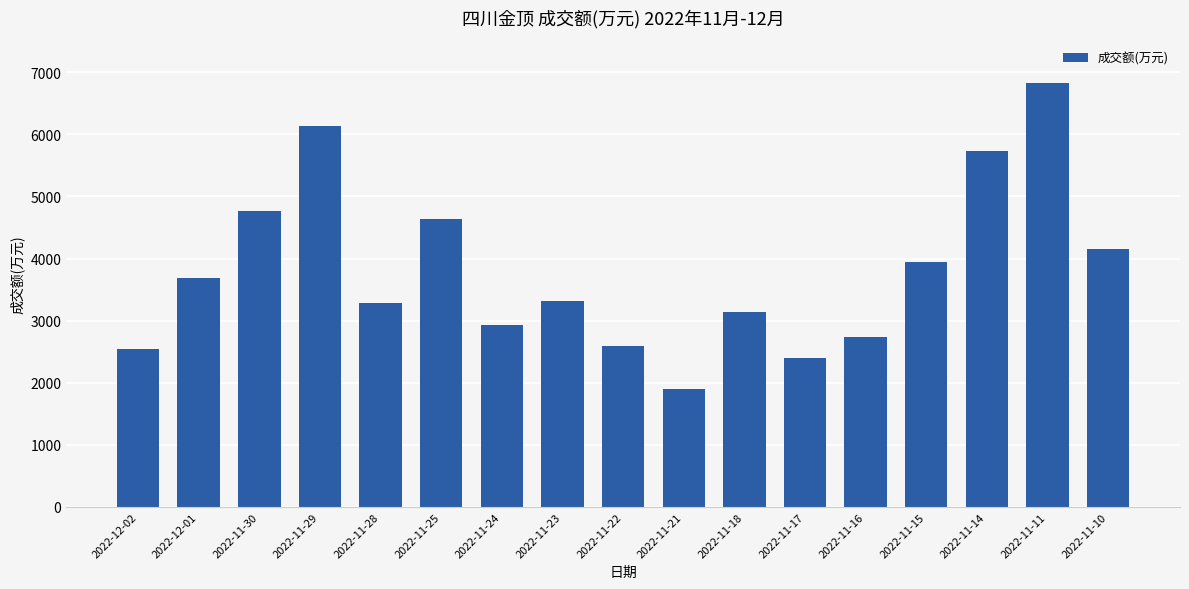

The value at 2022-11-28 is 3283. True or false?

True